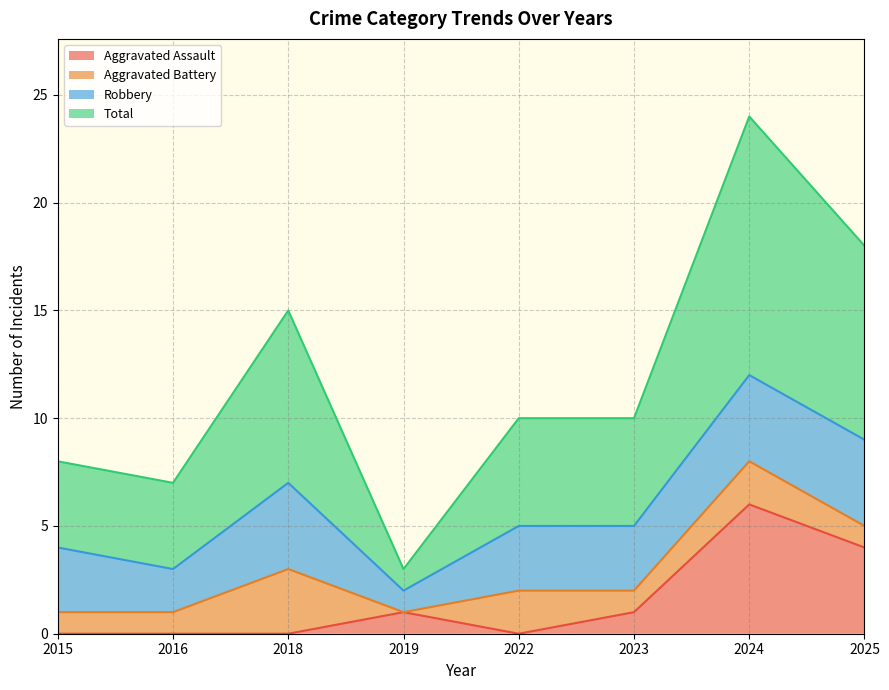

Which category has the lowest value in the Aggravated Assault series?

2015